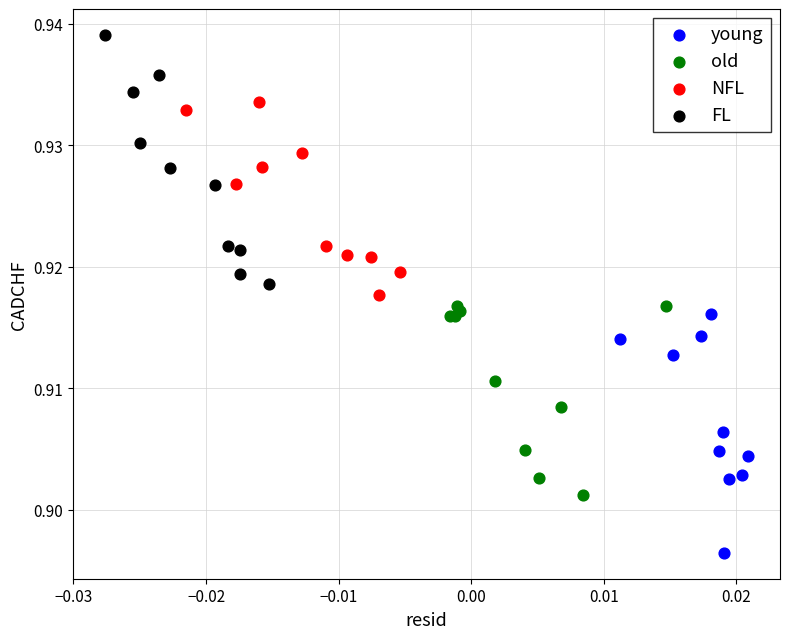

What are all the series names shown in the legend?

young, old, NFL, FL